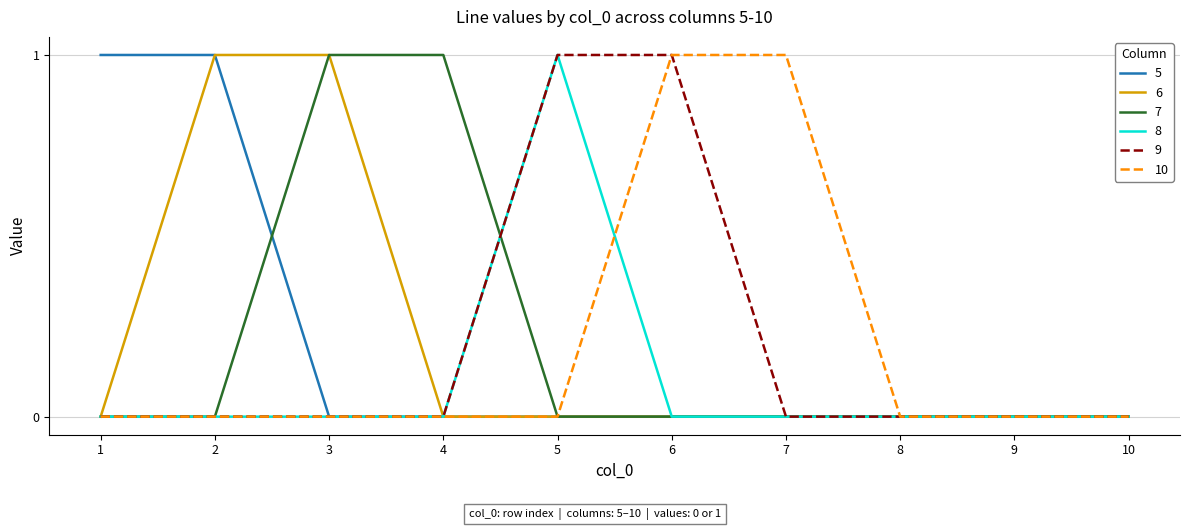

True or false: 6 has a value of -1 at 5.

False